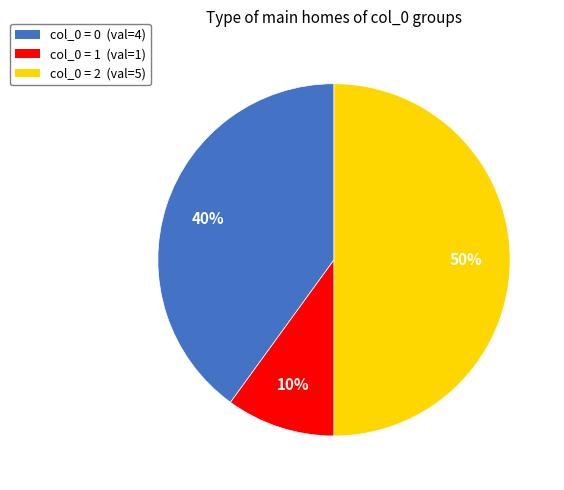

Does col_0 = 1 (val=1) account for over 50% of the chart?

No